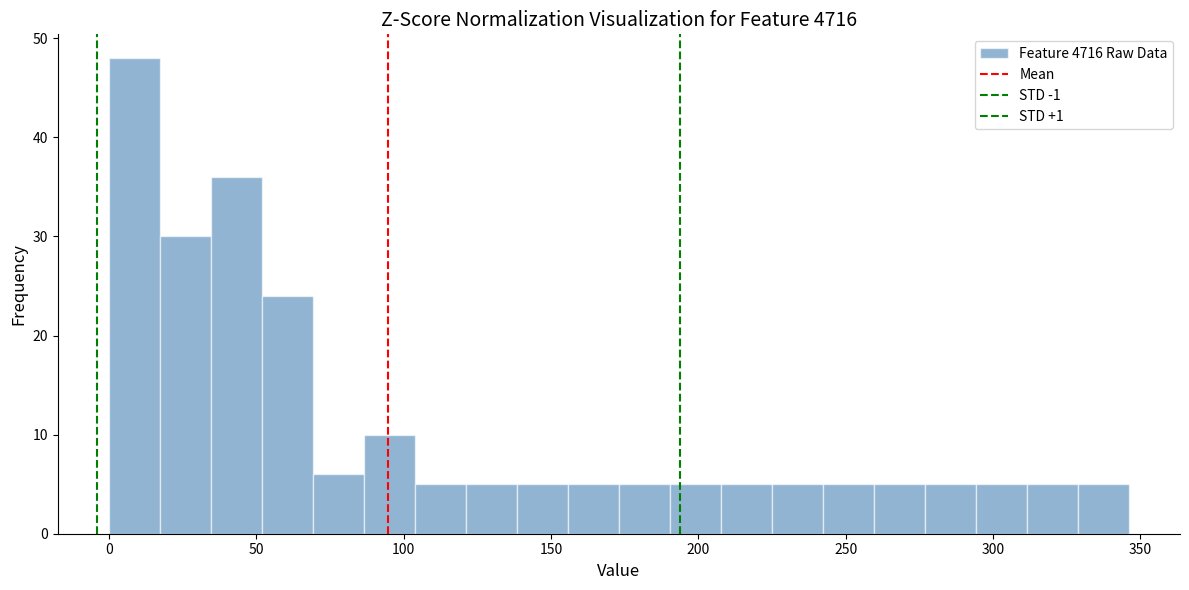

Read against the x-axis, roughly where is the centre of the tallest bar?

10